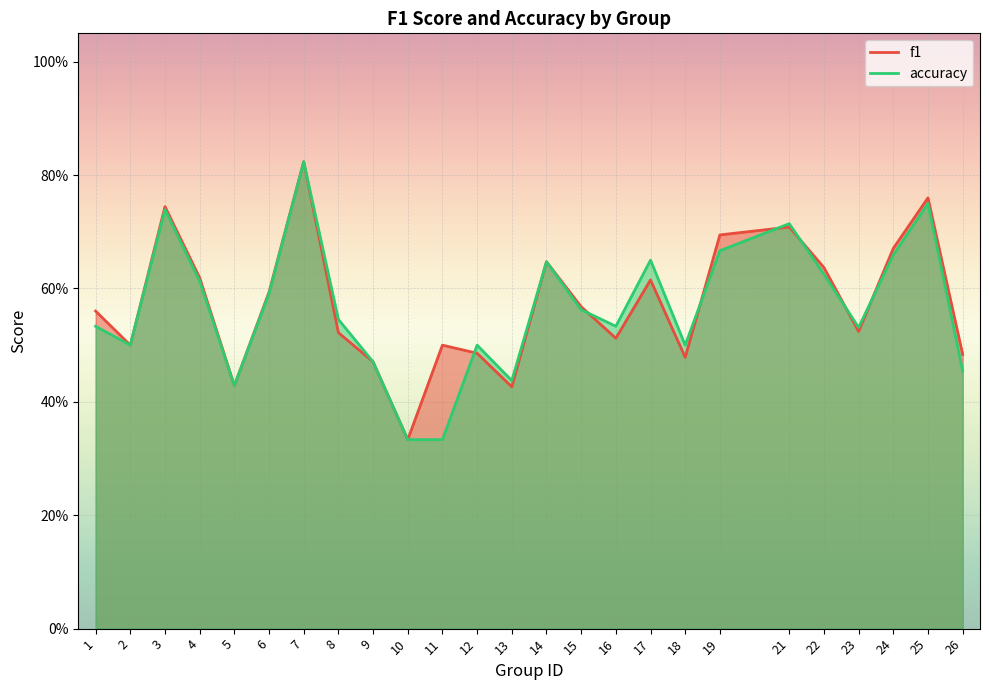

What is the value of the f1 point at the 25th from the left?

0.5